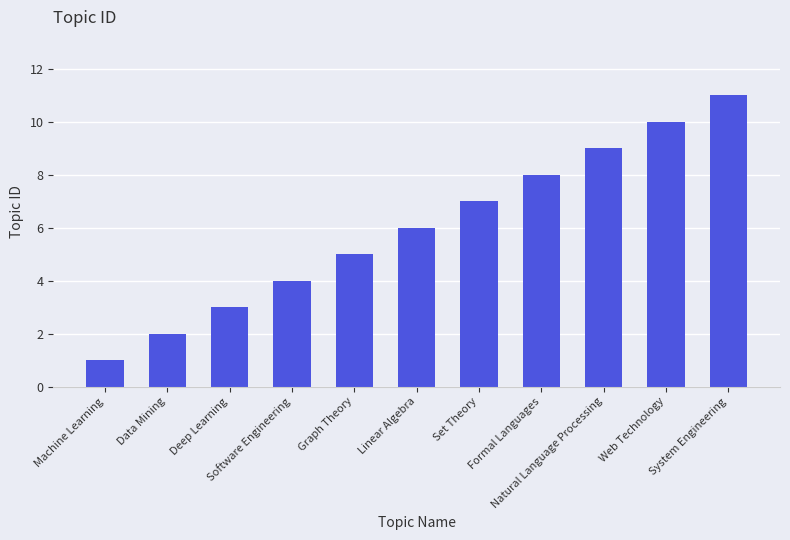

Rank the categories by value from lowest to highest.

Machine Learning, Data Mining, Deep Learning, Software Engineering, Graph Theory, Linear Algebra, Set Theory, Formal Languages, Natural Language Processing, Web Technology, System Engineering